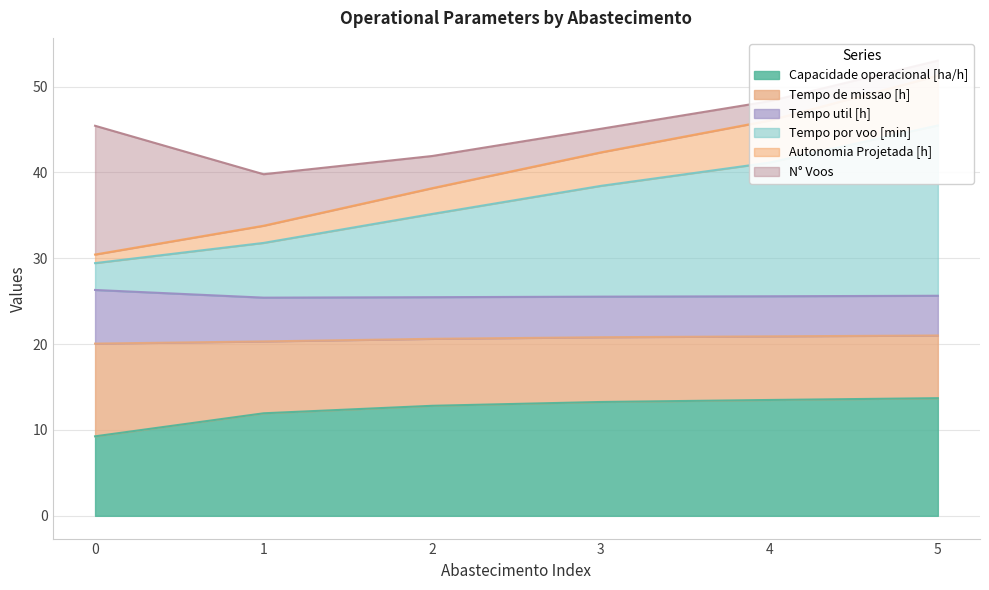

True or false: Capacidade operacional [ha/h] and Autonomia Projetada [h] intersect in this chart.

False